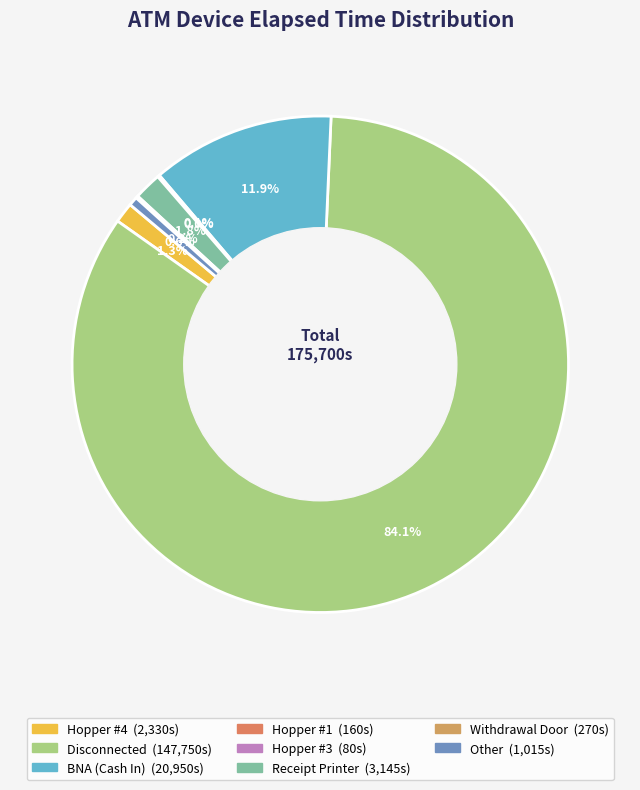

True or false: Hopper #1 accounts for 1% of the total.

False